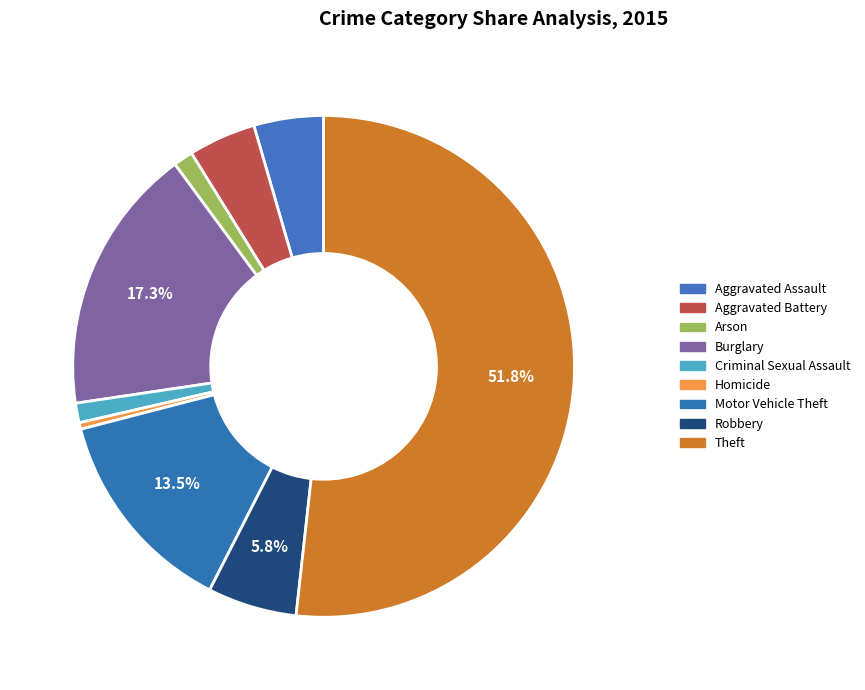

Is there a majority slice in this chart?

Yes